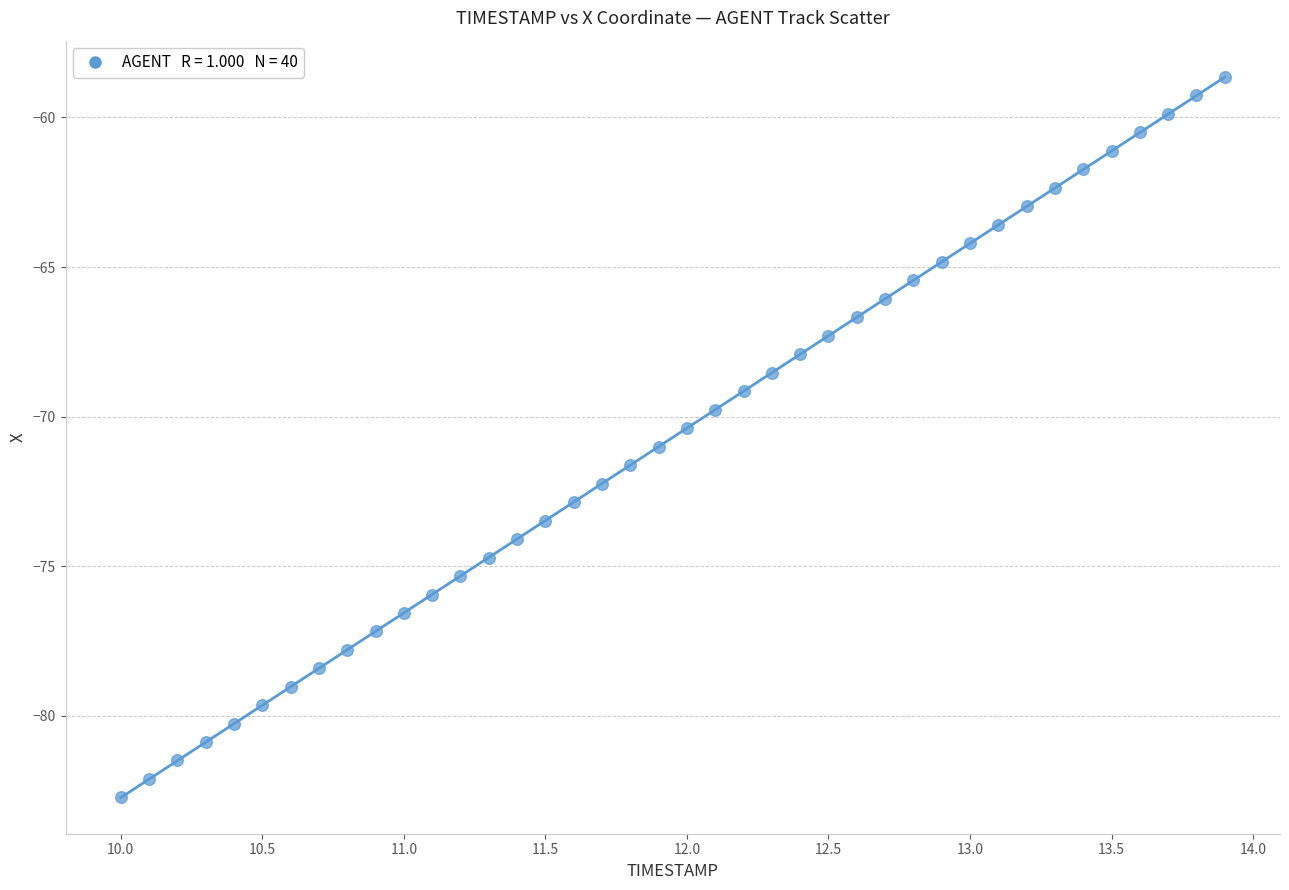

What is the range of X values (max minus min)?

3.9